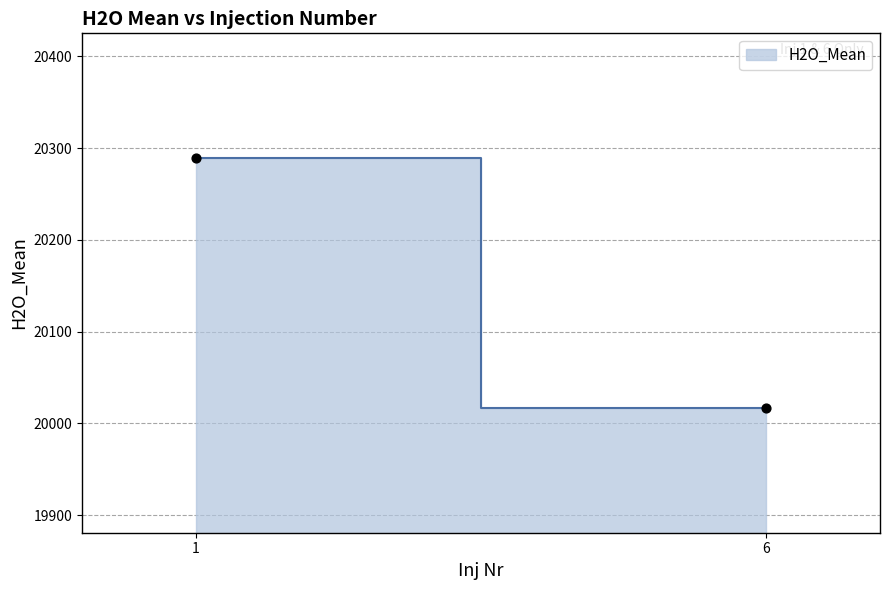

What is the range of X values (max minus min)?

5